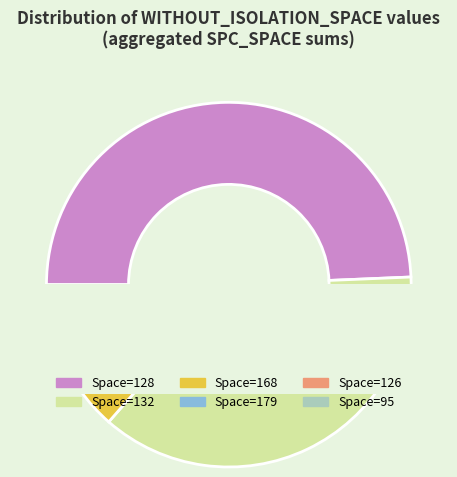

What percentage is the 126 slice, to the nearest percent?

11%